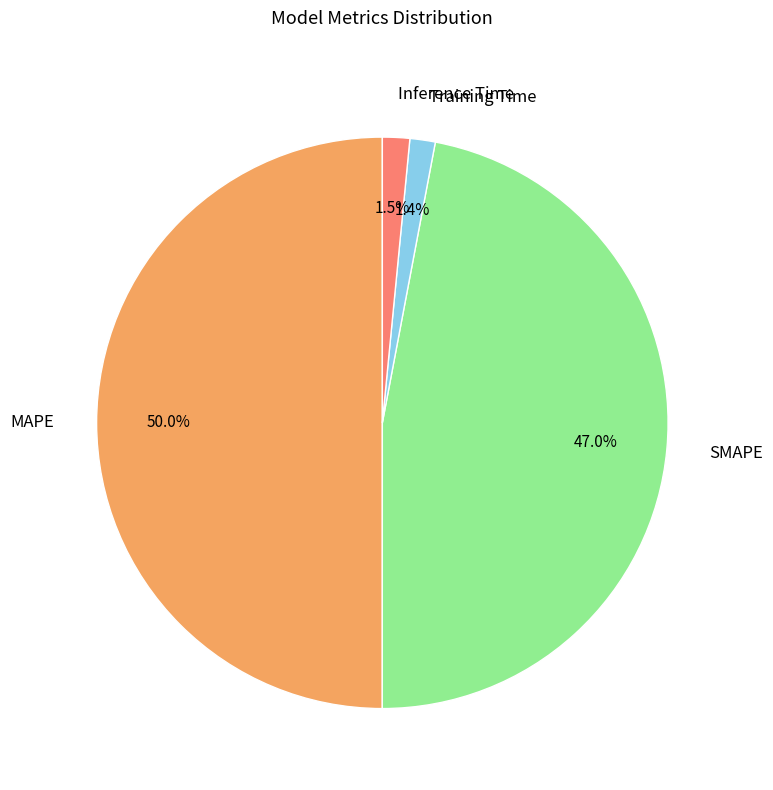

What is the largest slice in the pie chart?

MAPE